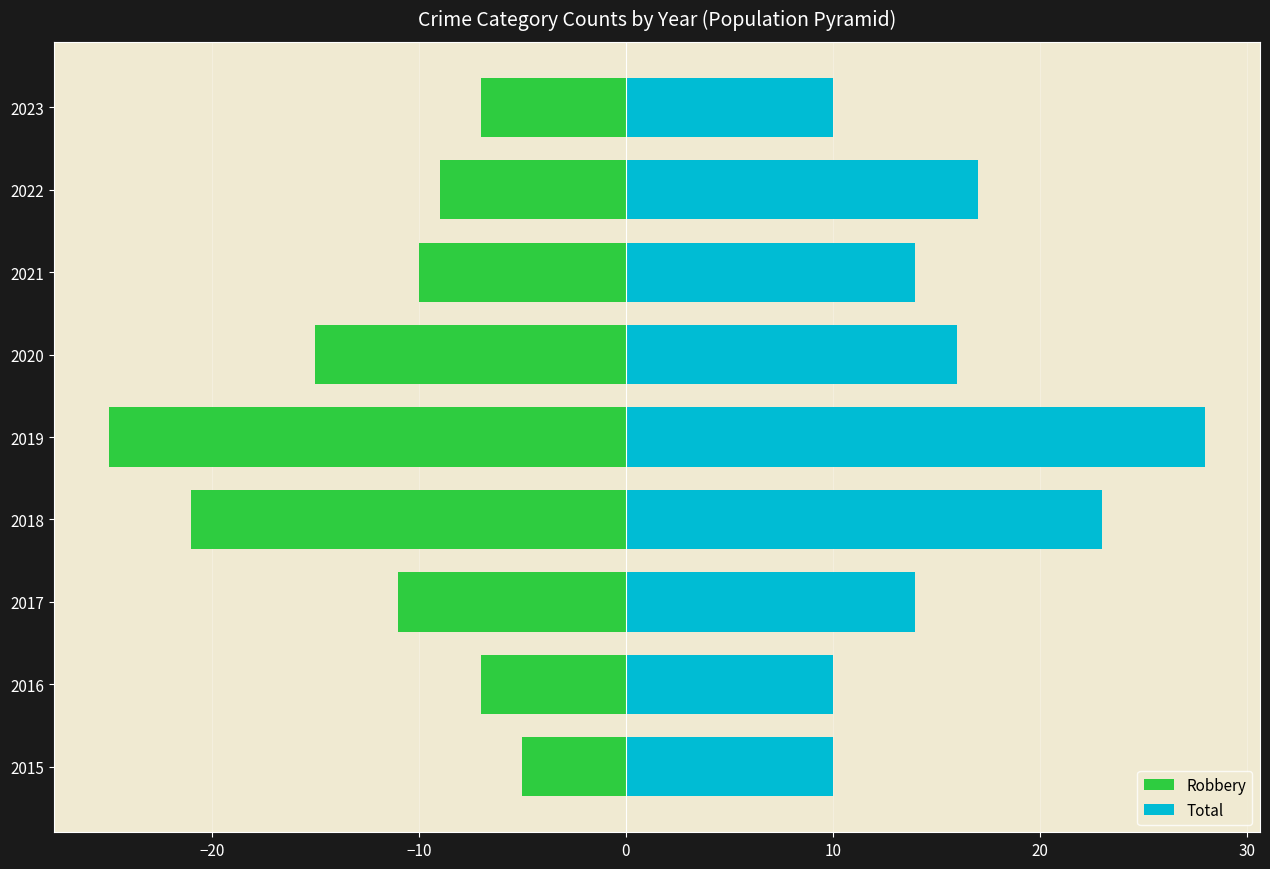

What are all the series names shown in the legend?

Robbery, Total